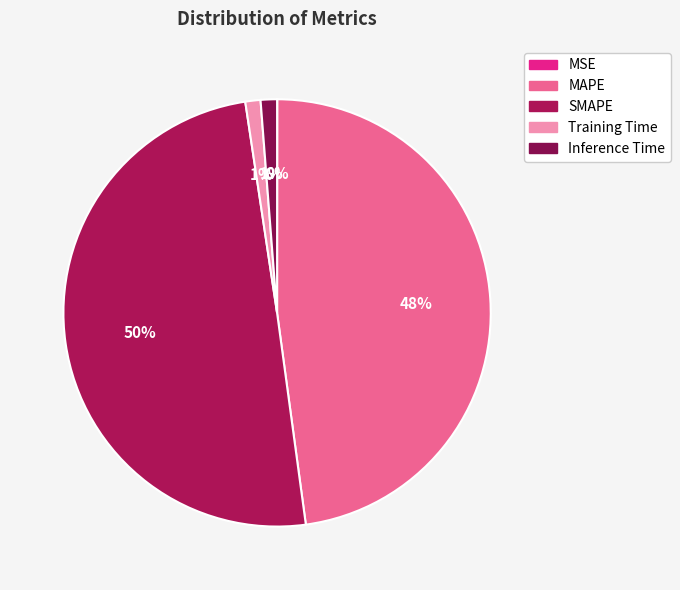

Is there any slice that represents more than half of the pie?

No